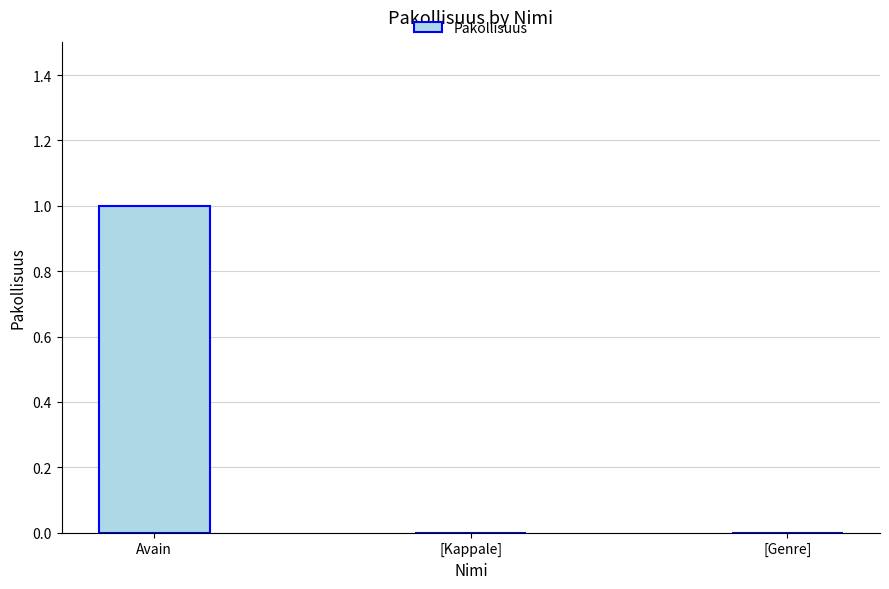

Reading left to right, extract all data points from this chart.

Avain=1	[Kappale]=0	[Genre]=0